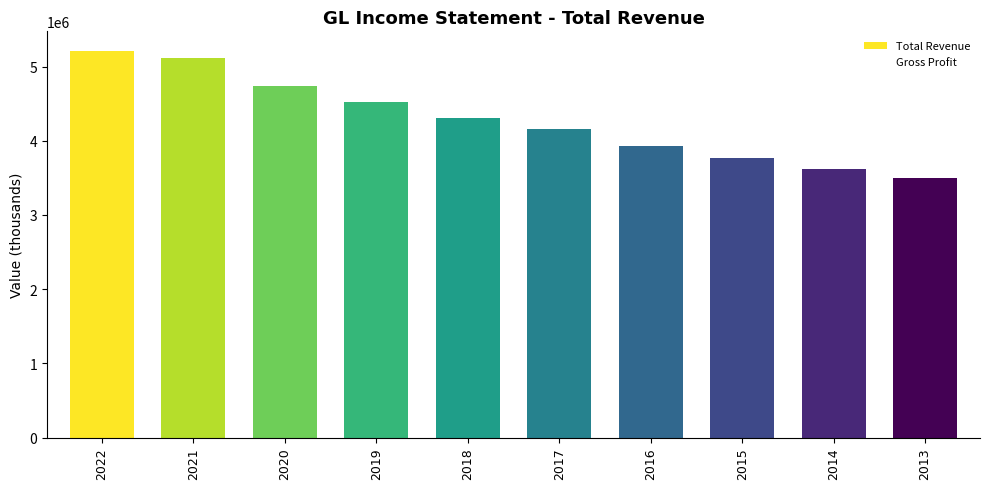

What is the spread (max minus min) of values at 2013?

2146200